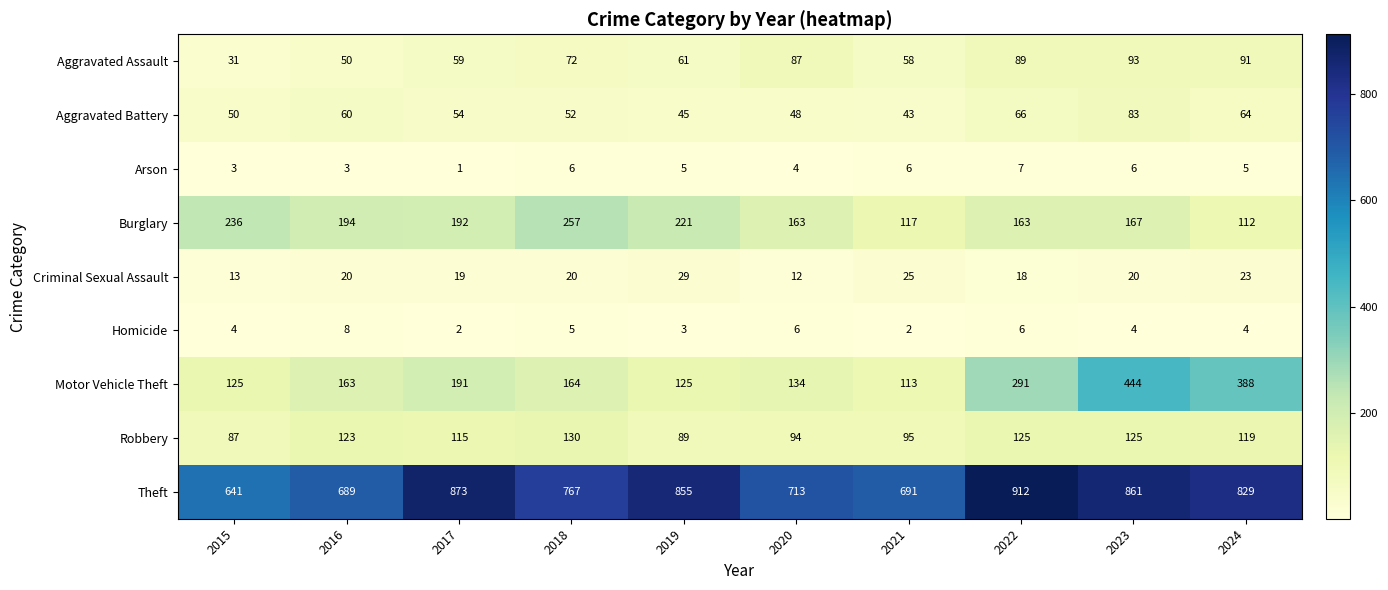

Which series changed the most between 2016 and 2019?

Theft